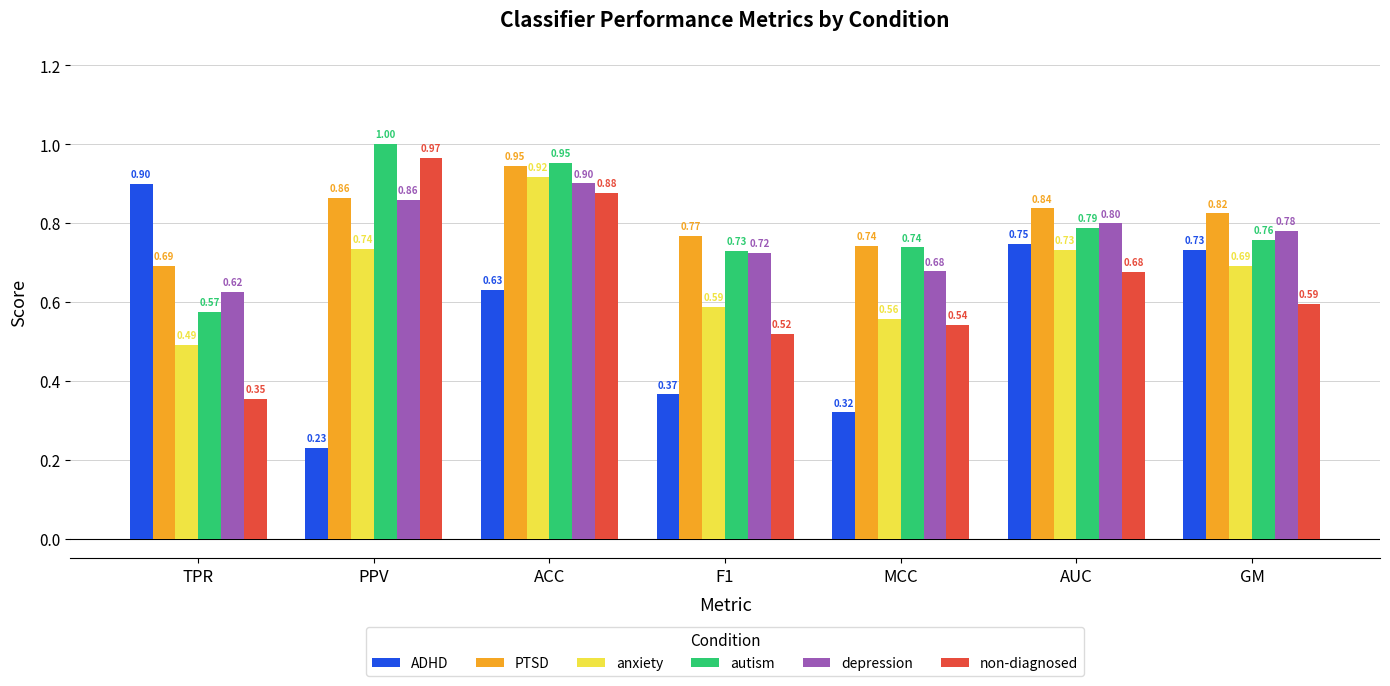

Which series has the widest spread of values?

ADHD